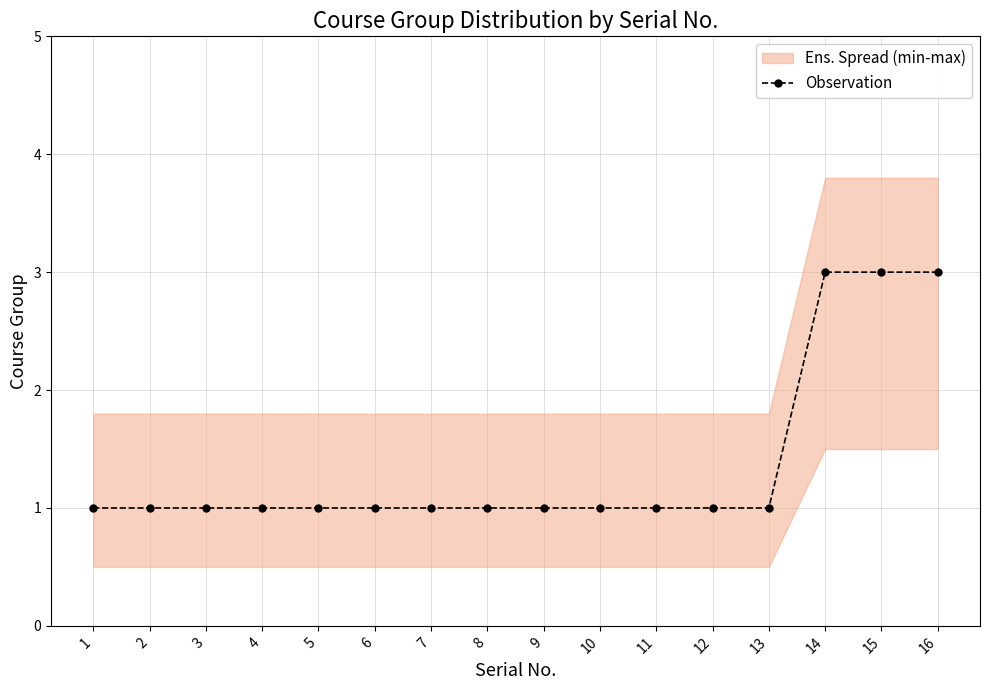

How many lines are shown in the chart?

1